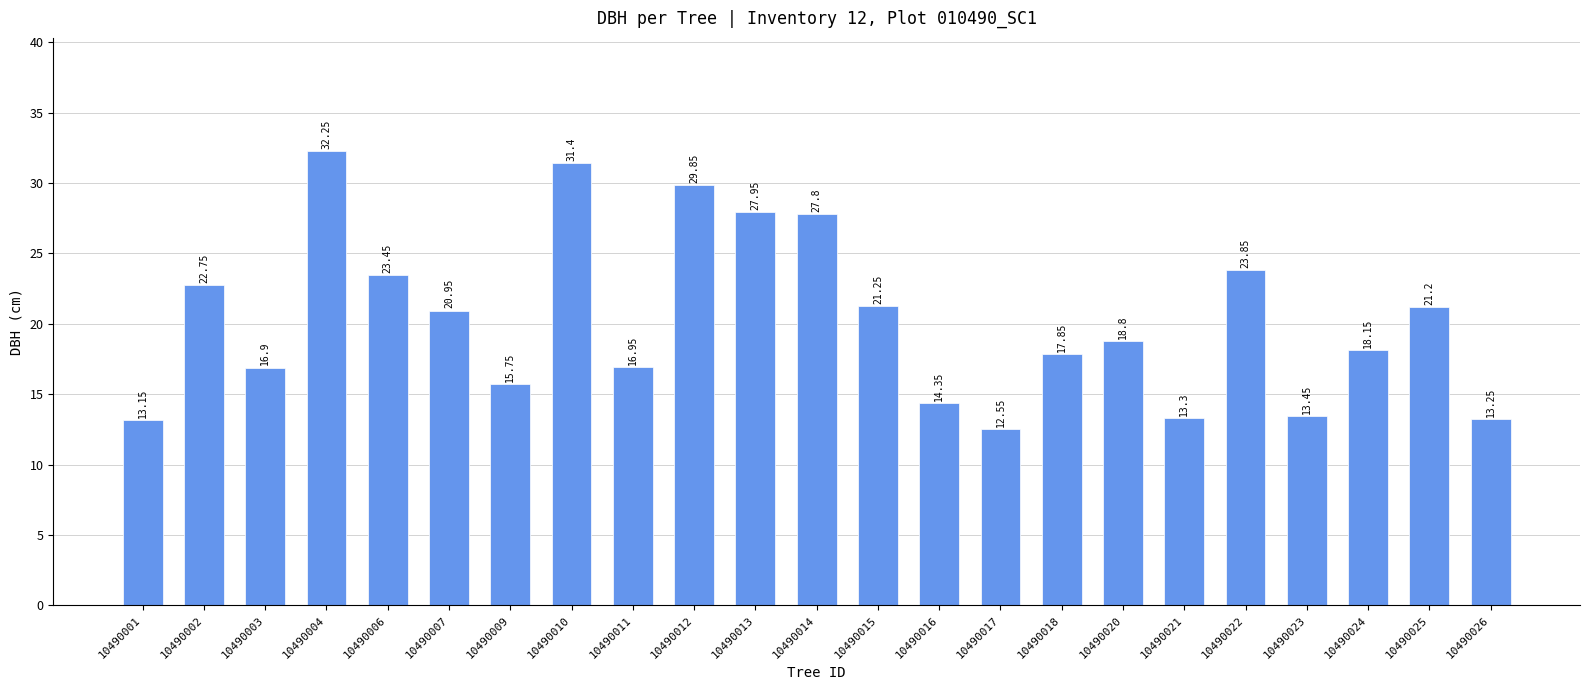

List the labels in order of value, smallest first.

10490017, 10490001, 10490026, 10490021, 10490023, 10490016, 10490009, 10490003, 10490011, 10490018, 10490024, 10490020, 10490007, 10490025, 10490015, 10490002, 10490006, 10490022, 10490014, 10490013, 10490012, 10490010, 10490004